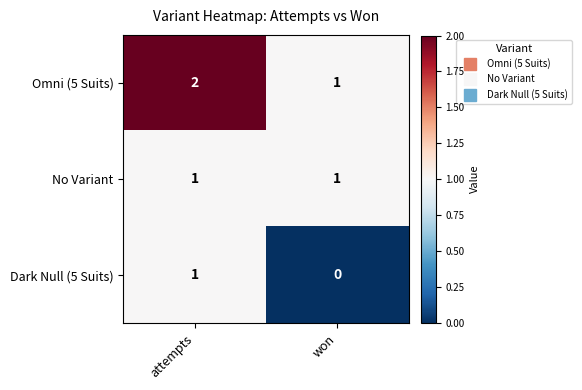

List the series in order of their overall mean, lowest first.

Dark Null (5 Suits), No Variant, Omni (5 Suits)